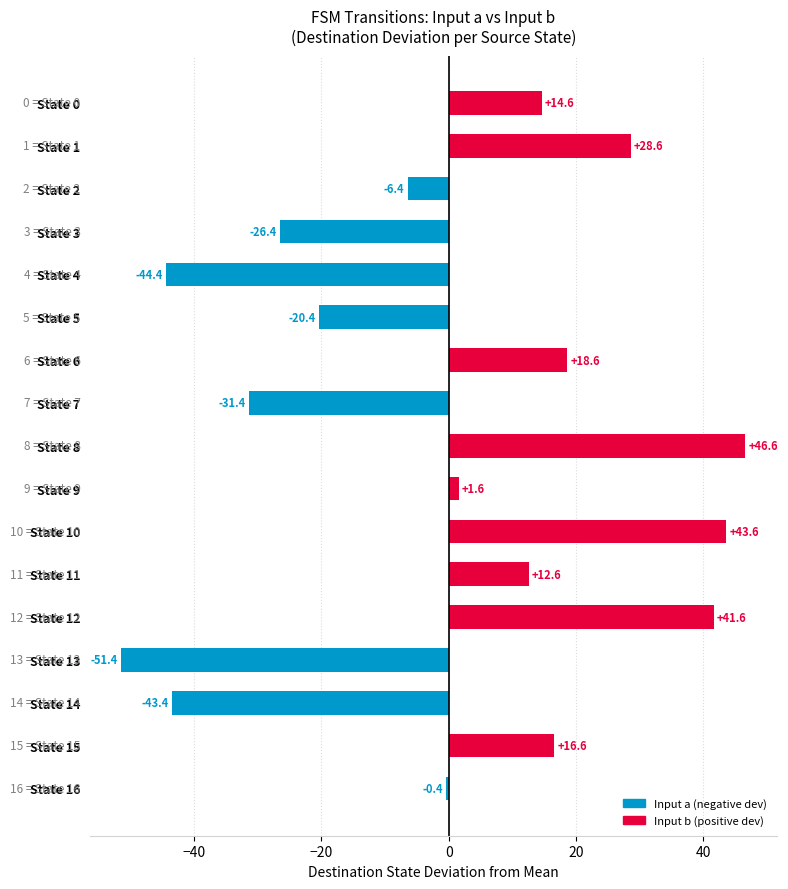

What is the approximate value at State 5?

-20.4